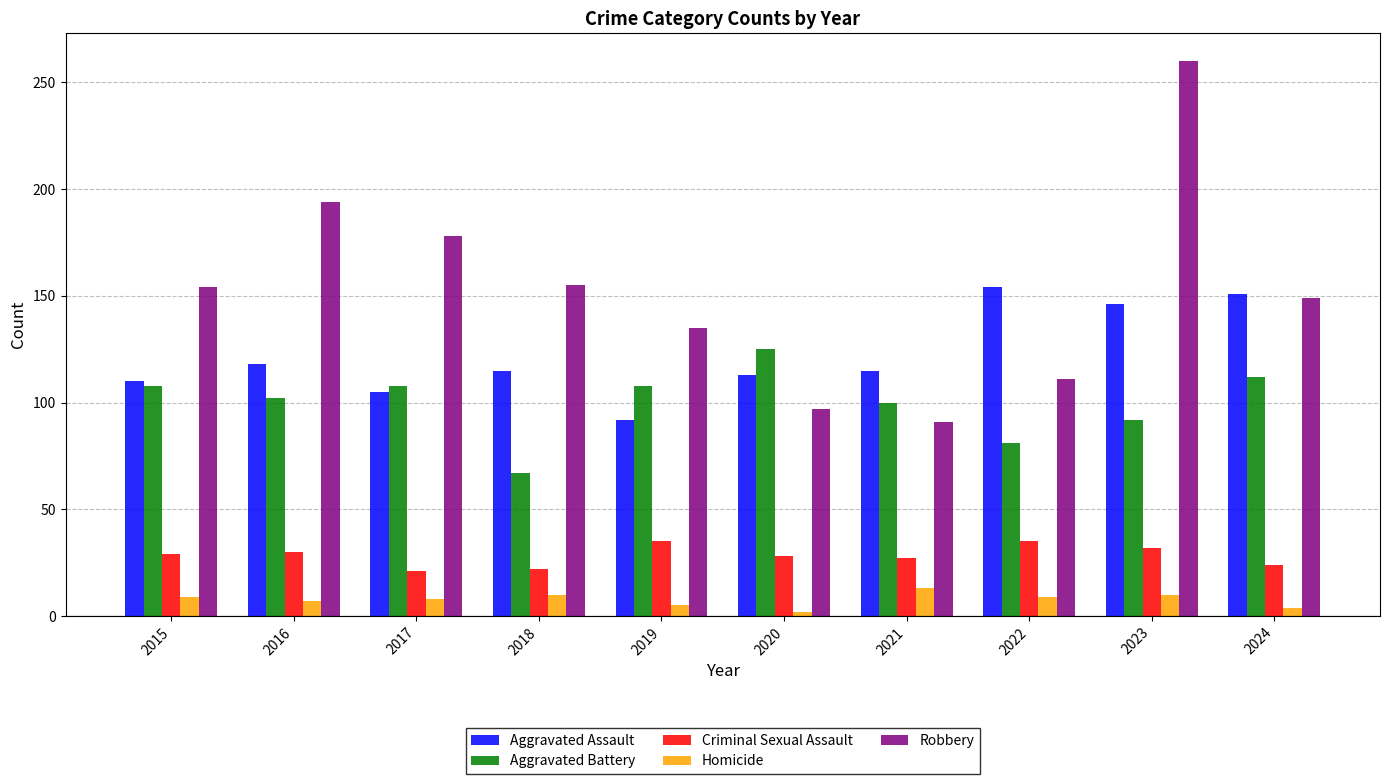

What is the value of the Homicide bar at the 1st from the left?

9